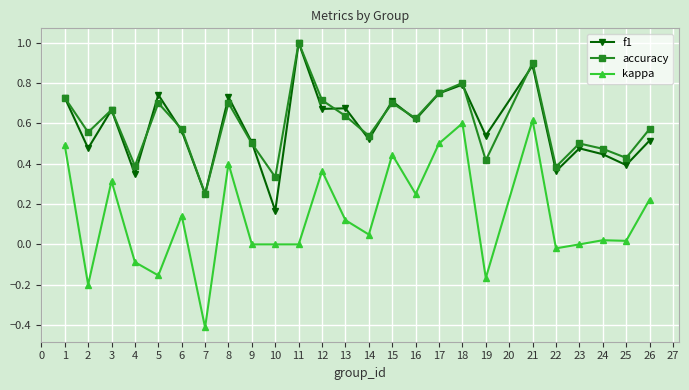

Is it true that f1 equals 0.7 at 5?

True